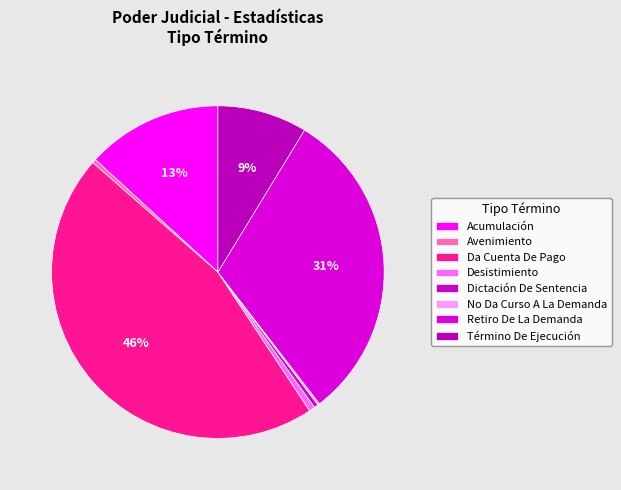

What percentage is NOT represented by Da Cuenta De Pago?

54.3%